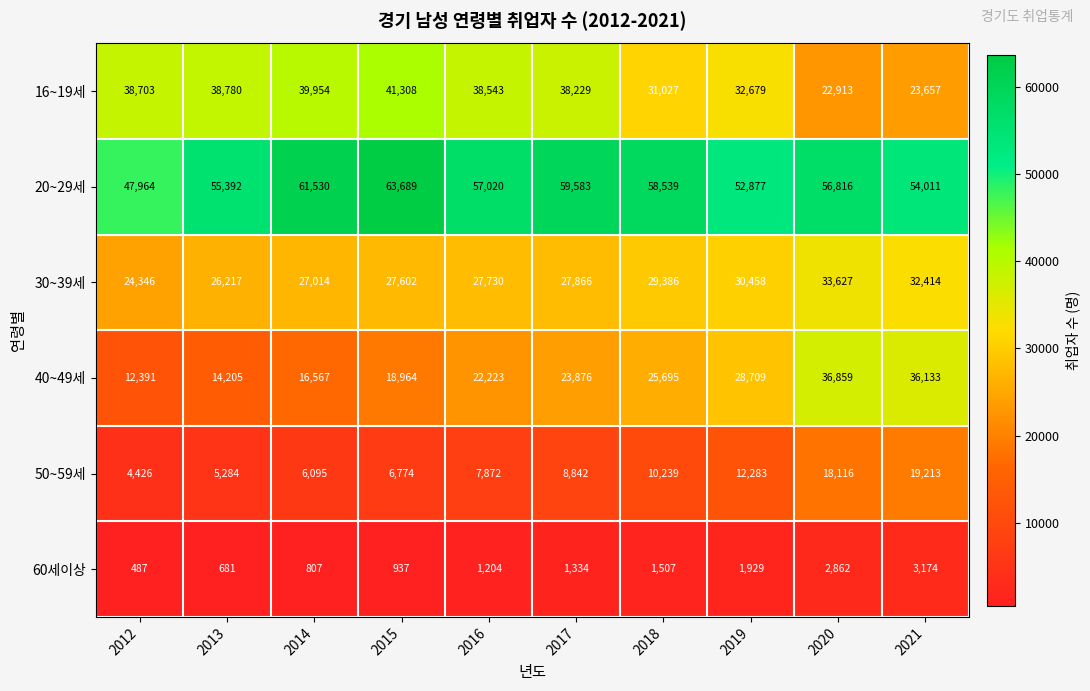

What is the approximate value of 40~49세 at 2014, to the nearest 100?

16600